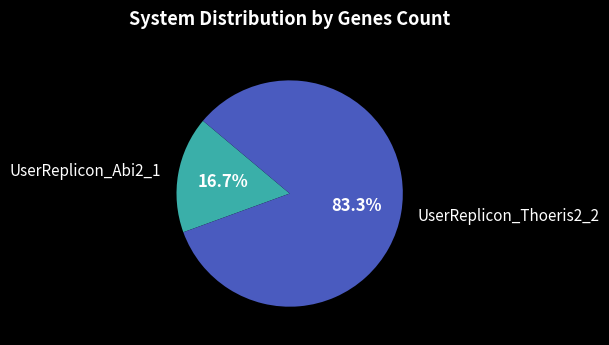

What is the majority slice?

UserReplicon_Thoeris2_2